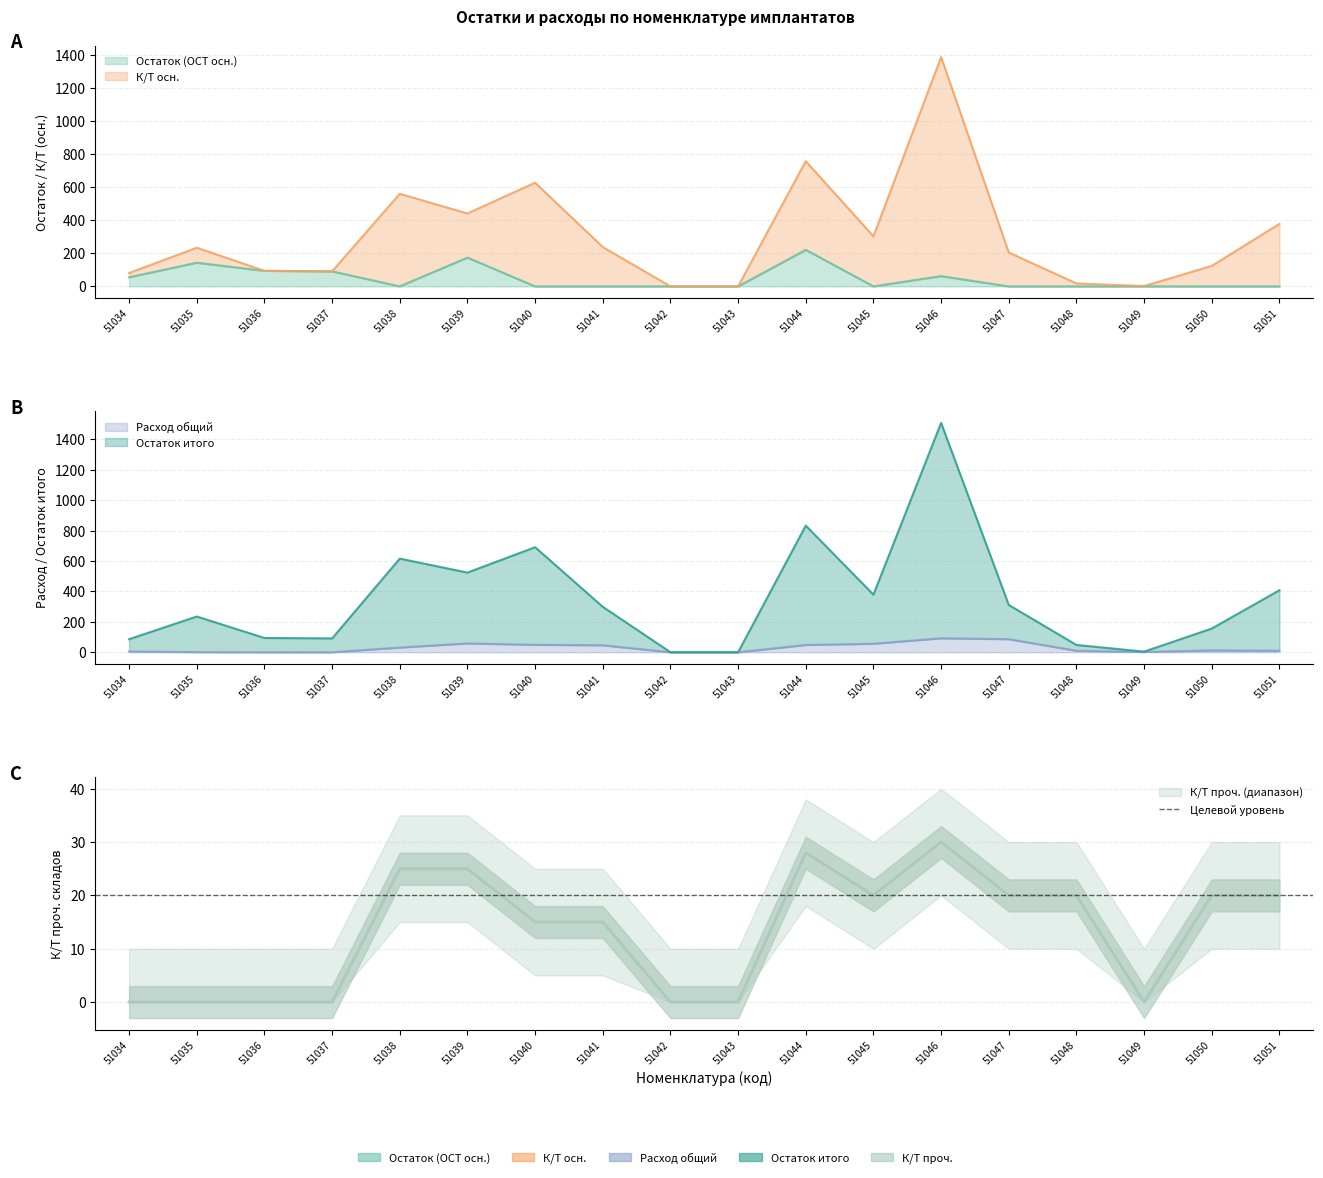

At how many categories does at least one series exceed 761?

2